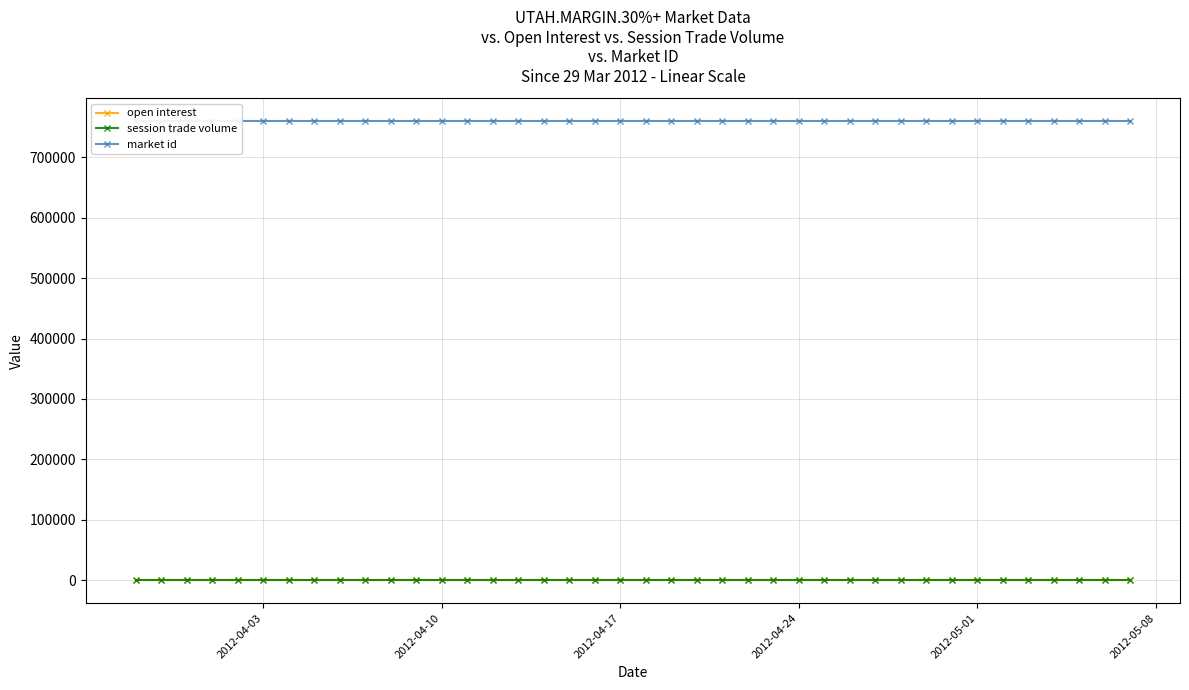

True or false: open interest has more than 0 interior local peaks.

False